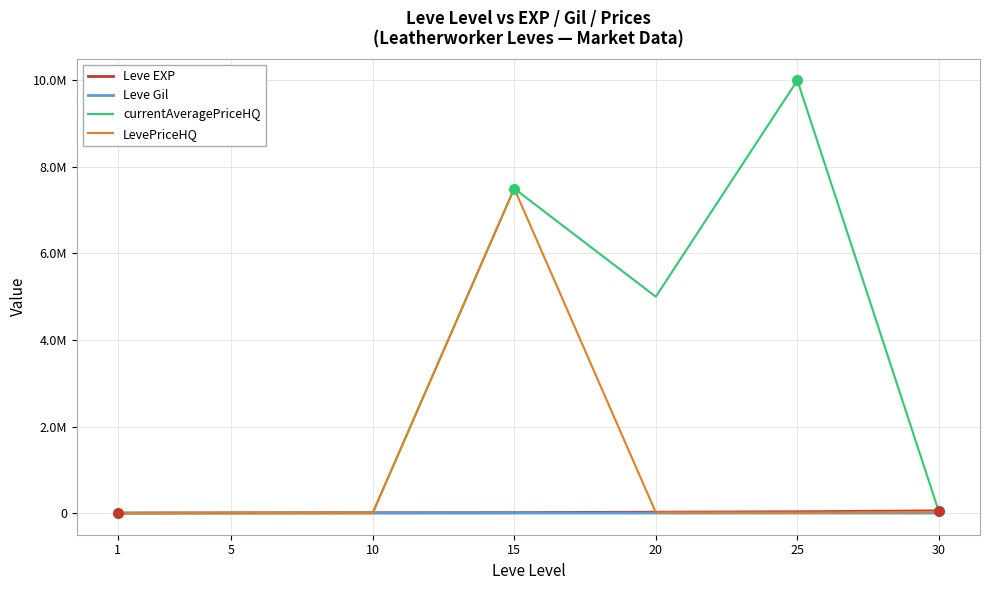

What is the value of the LevePriceHQ point at the 7th from the left?

29266